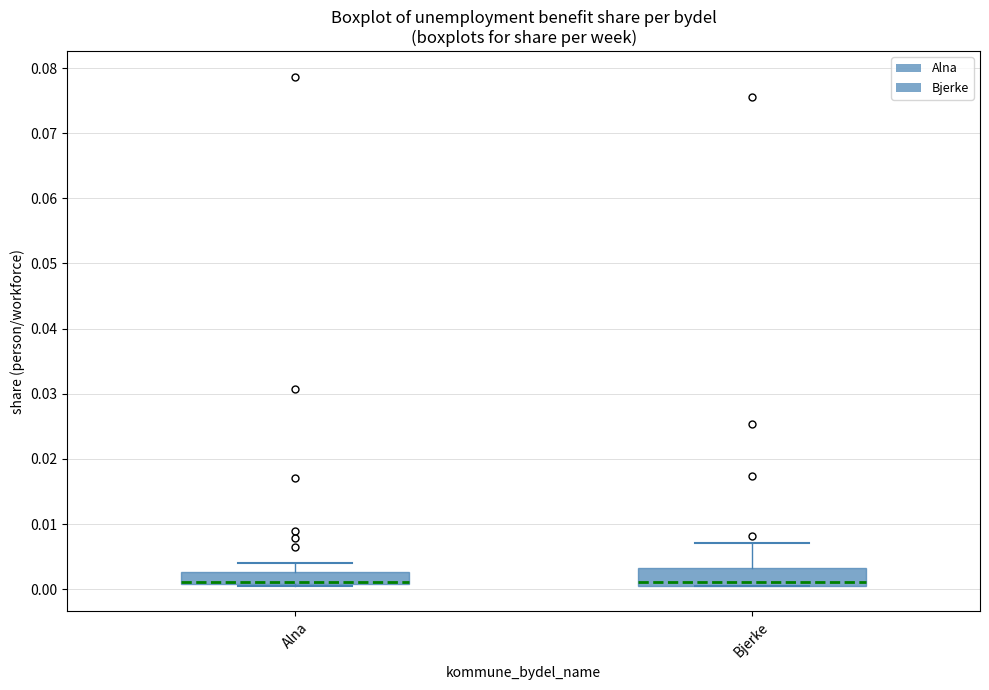

Where does the upper whisker of the box for Bjerke end on the y-axis? The values are not printed on the chart, so give them approximately, as read against the axis.

0.007